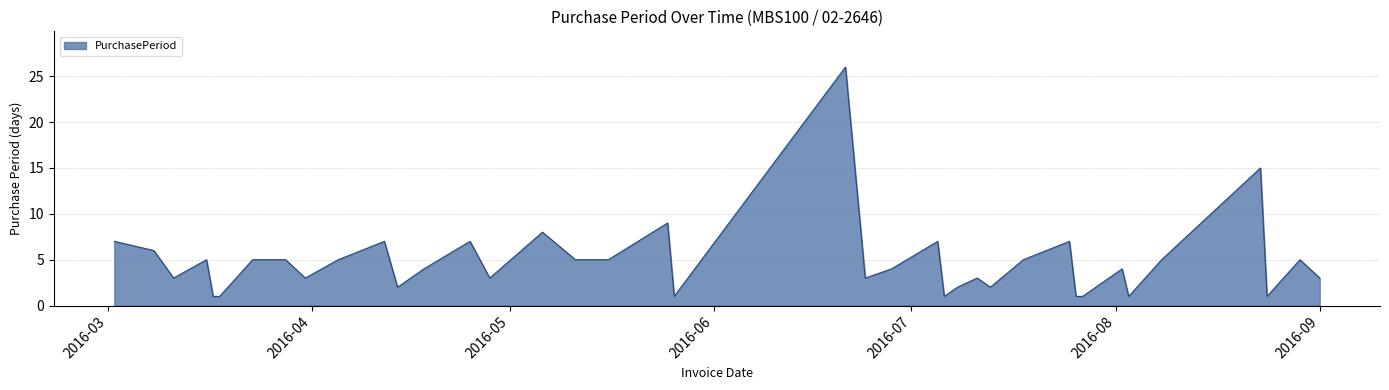

What is the greatest value displayed?

26